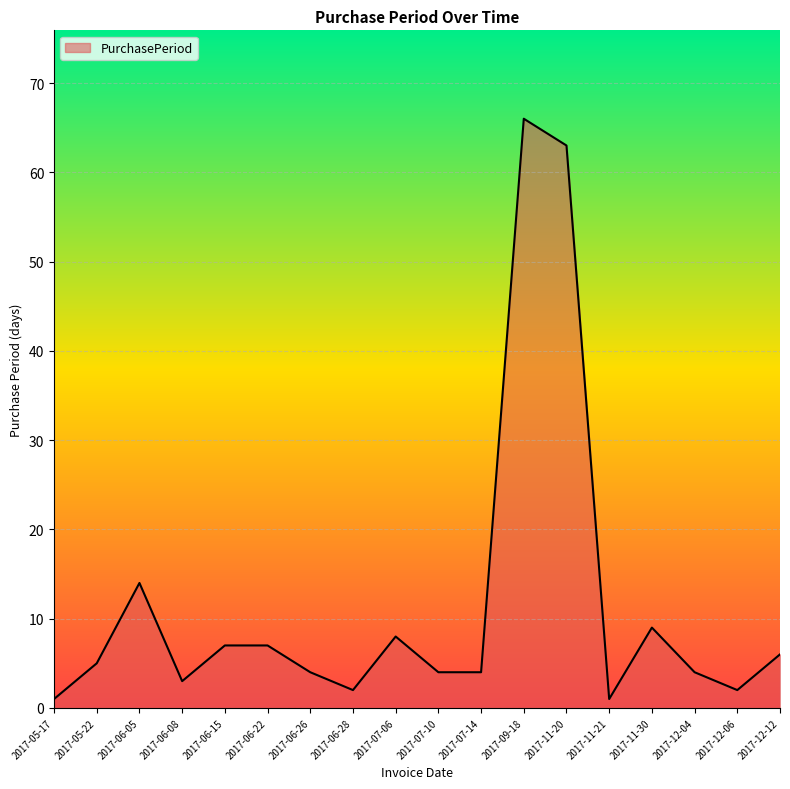

Reading left to right, list all the values displayed in this chart.

1	5	14	3	7	7	4	2	8	4	4	66	63	1	9	4	2	6